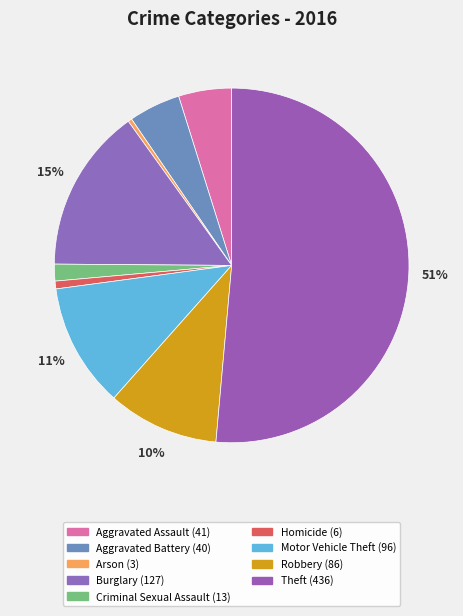

Count the number of slices in the pie.

9